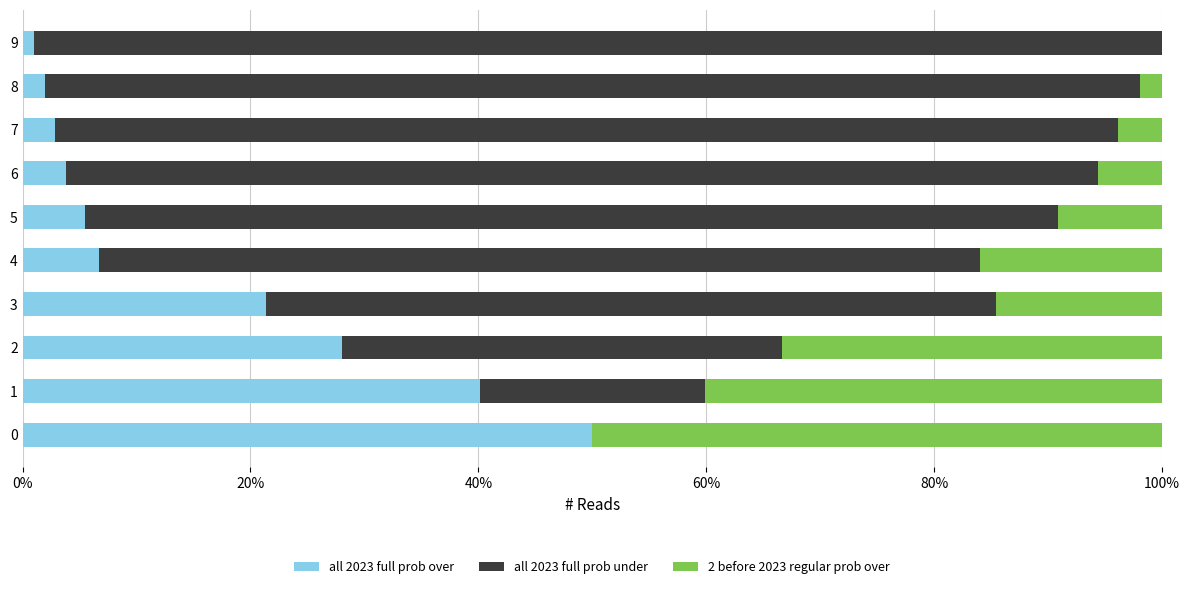

What is the highest value of the all 2023 full prob over series?

50.0